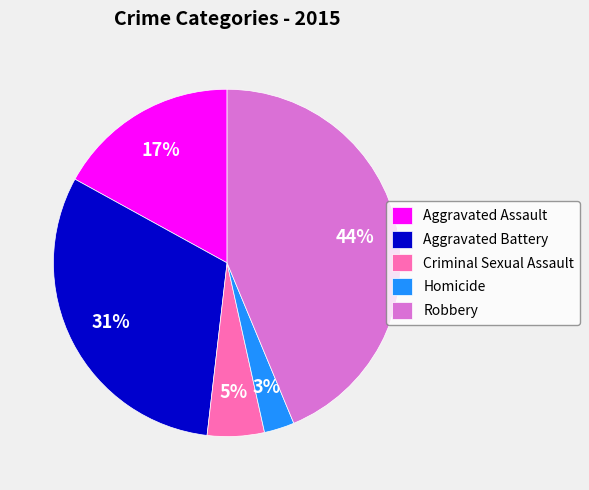

Which has a higher value, Robbery or Aggravated Battery?

Robbery